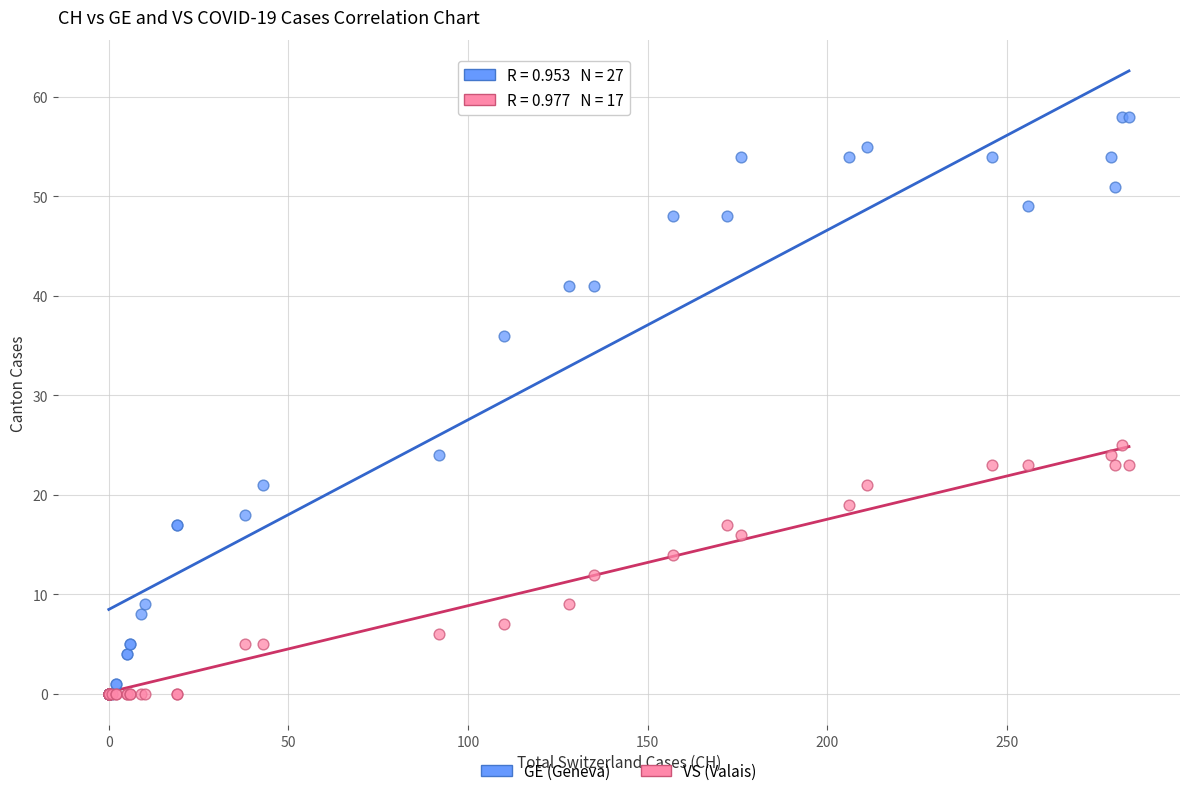

In the GE (Geneva) series, what Y value is closest to 29?

24